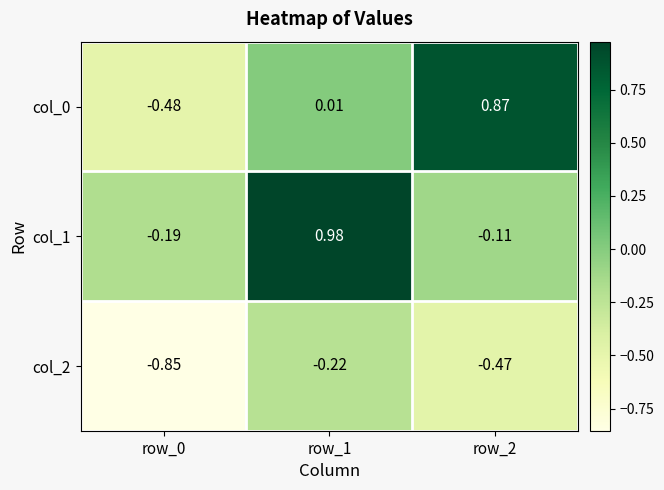

Is the value of col_1 at row_2 greater than the value of col_2 at row_2?

Yes